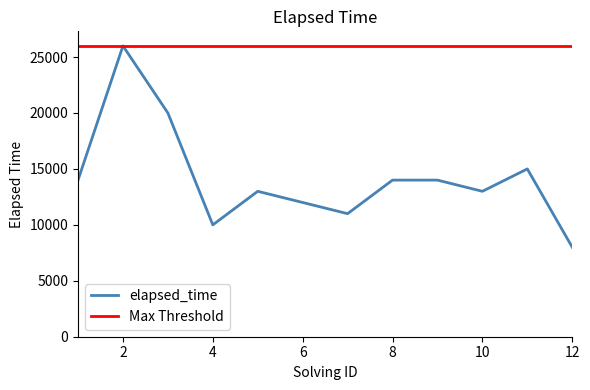

What is the difference between the second highest and minimum values?

12000